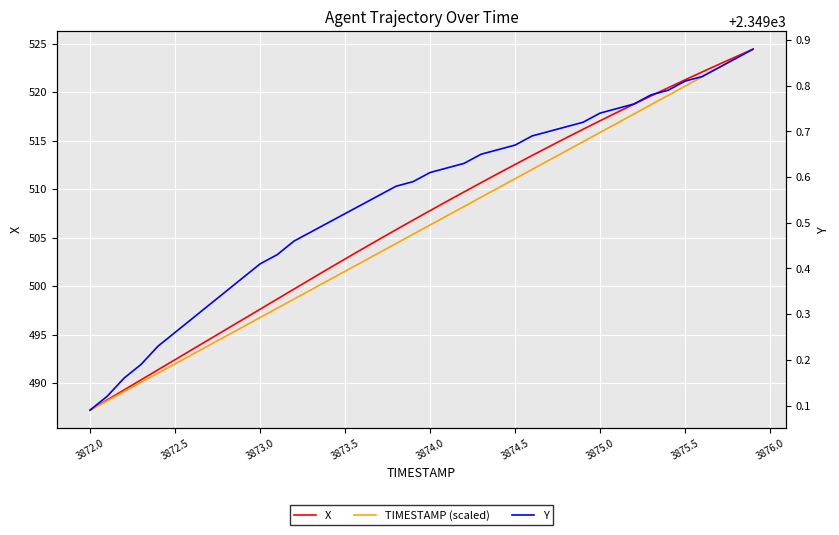

At how many categories does at least one series exceed 504?

40